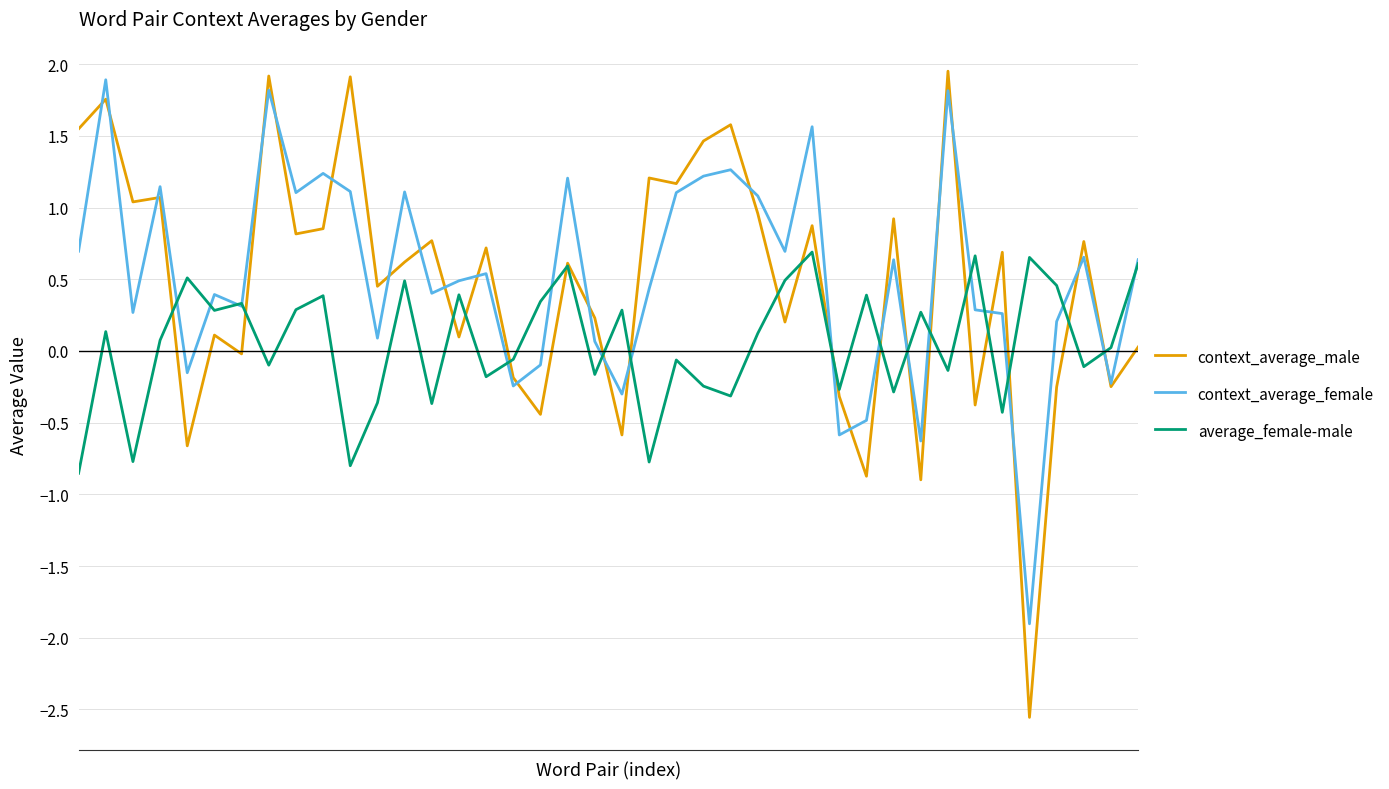

Which series has the largest range (max minus min)?

context_average_male